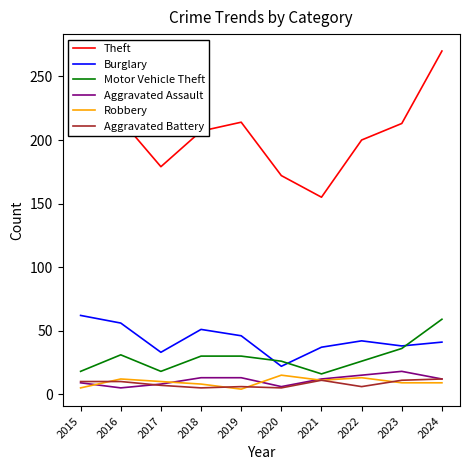

True or false: Aggravated Assault has a value of 12 at 2021.

True